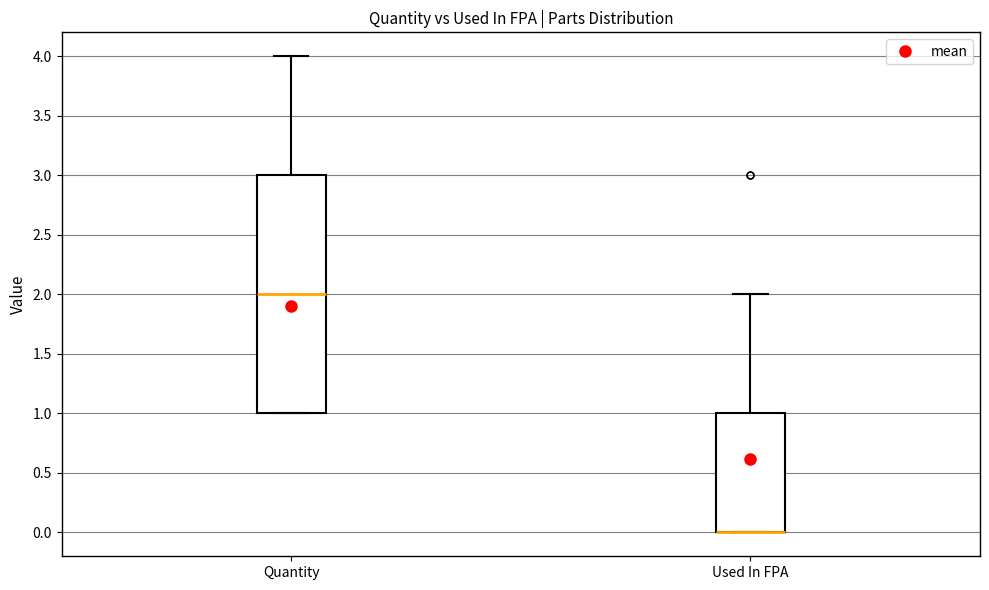

Which box is the tallest, from its lower edge to its upper edge?

Quantity